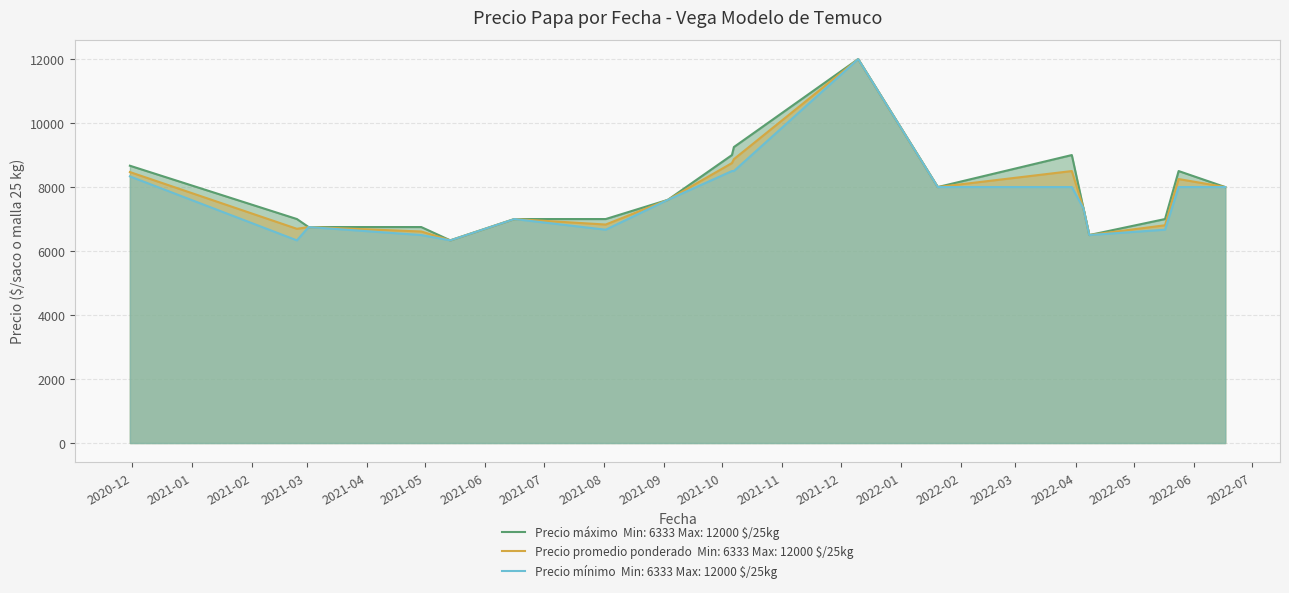

True or false: Precio promedio ponderado has more than 0 interior local peaks.

True